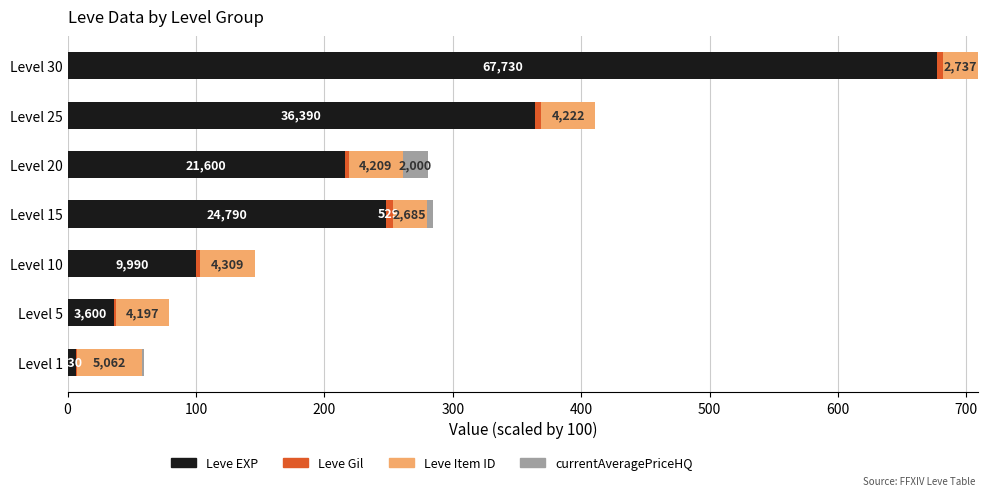

How many categories are shown in the chart?

7